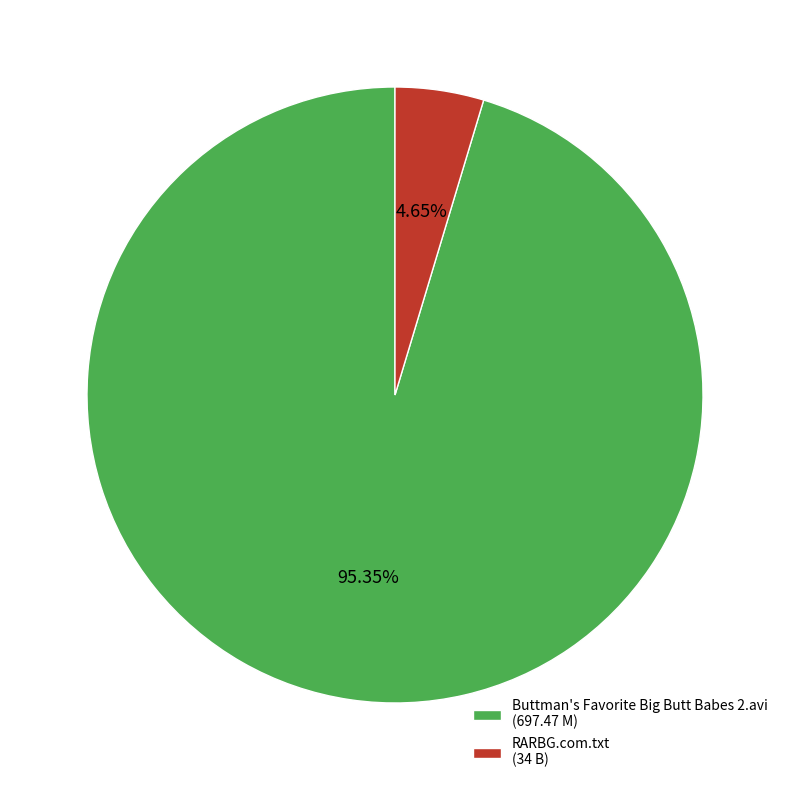

Rank the categories by value from lowest to highest.

RARBG.com.txt, Buttman's Favorite Big Butt Babes 2.avi